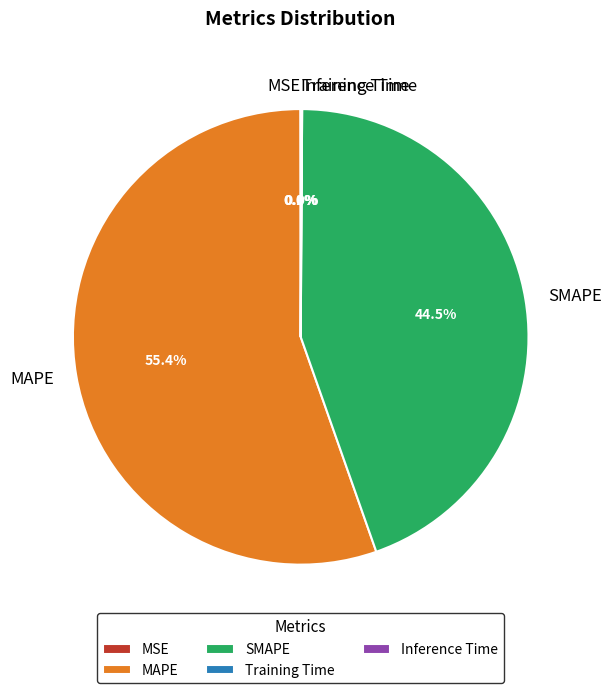

What portion of the pie excludes MAPE?

44.6%